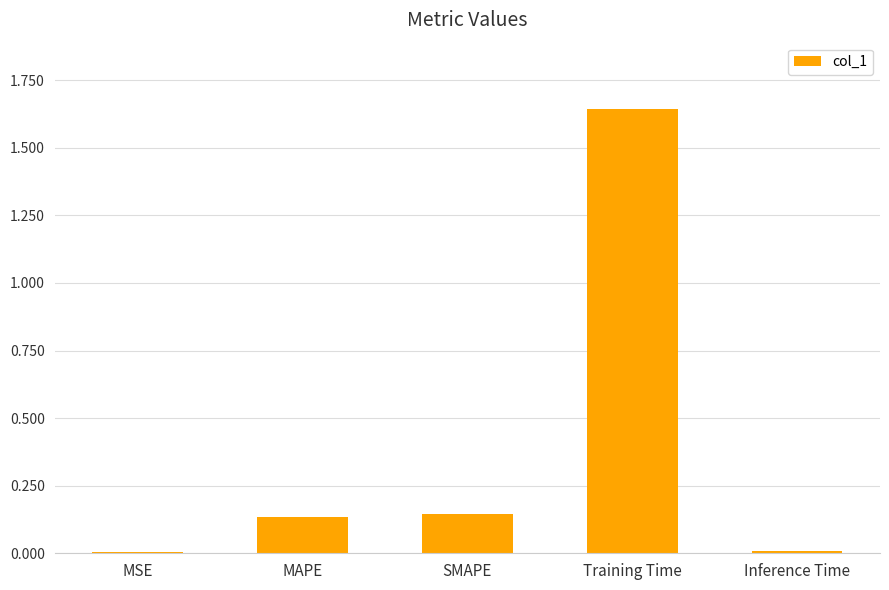

What position from the right is SMAPE?

3